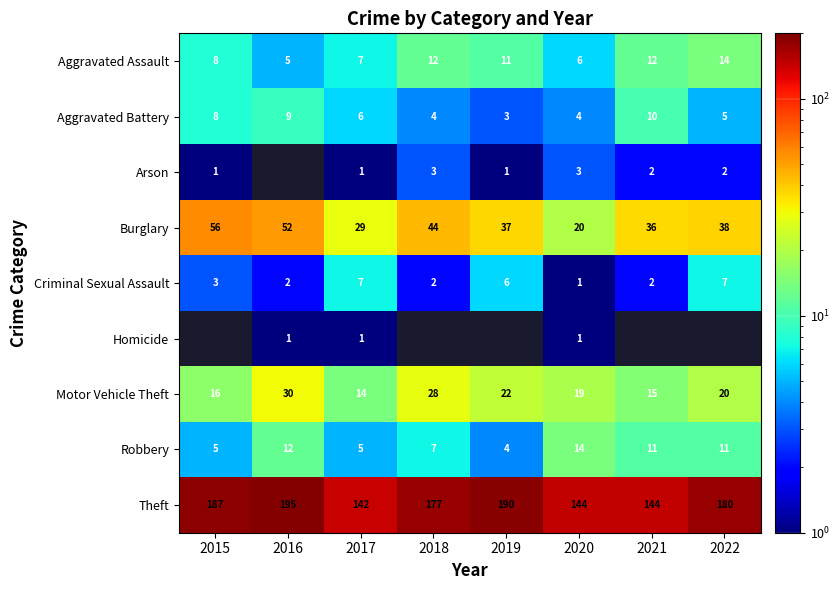

What is the average value of the Theft series?

170